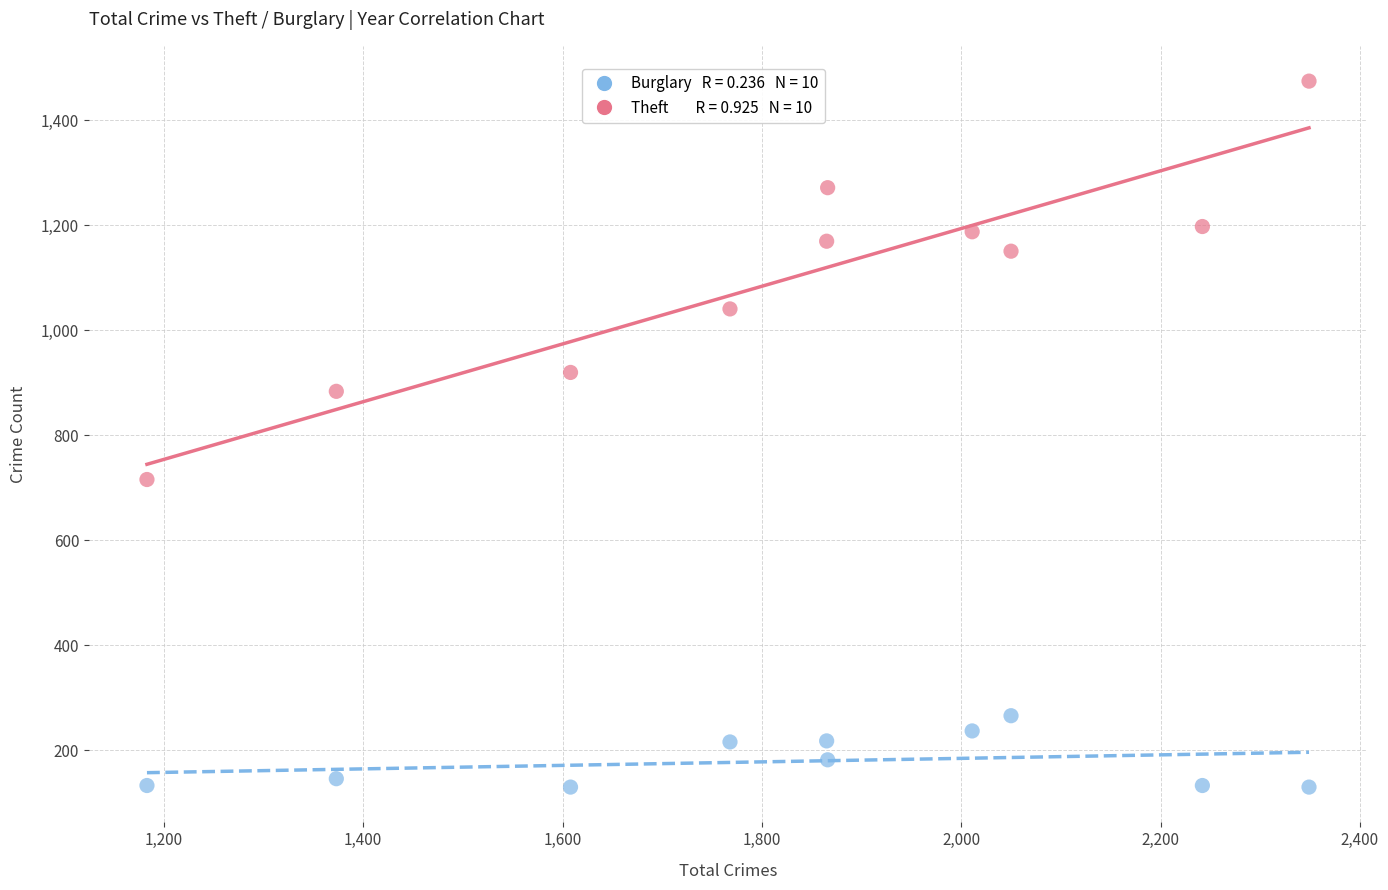

Across all data points, what is the range of Y values (max minus min)?

1345